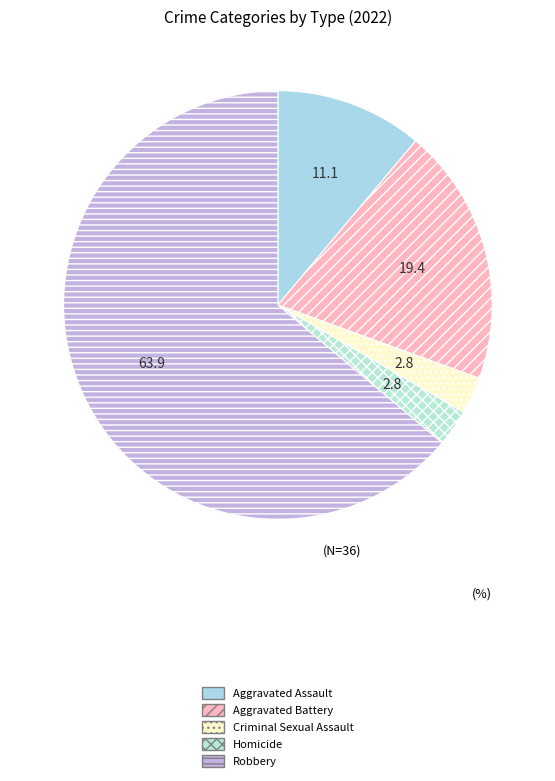

Count the number of slices in the pie.

5